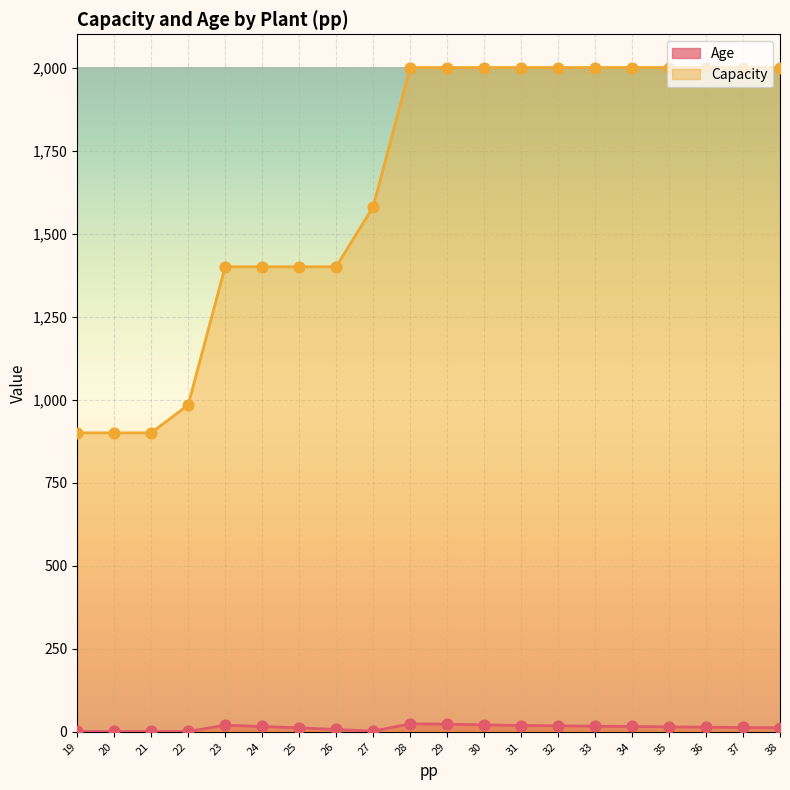

Which series contains the highest Y value?

Capacity